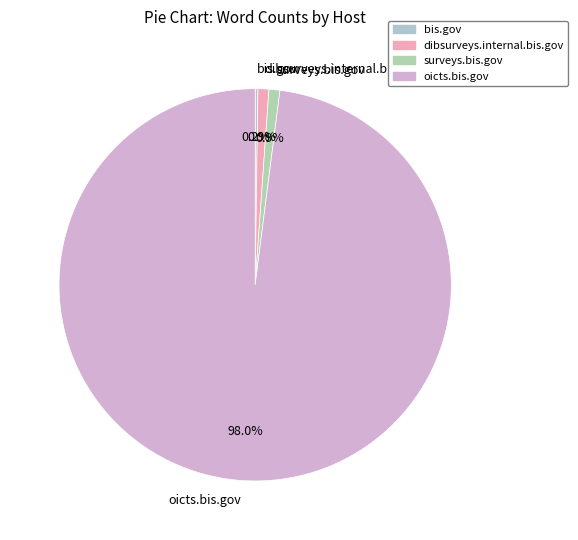

Does any single category account for the majority?

Yes